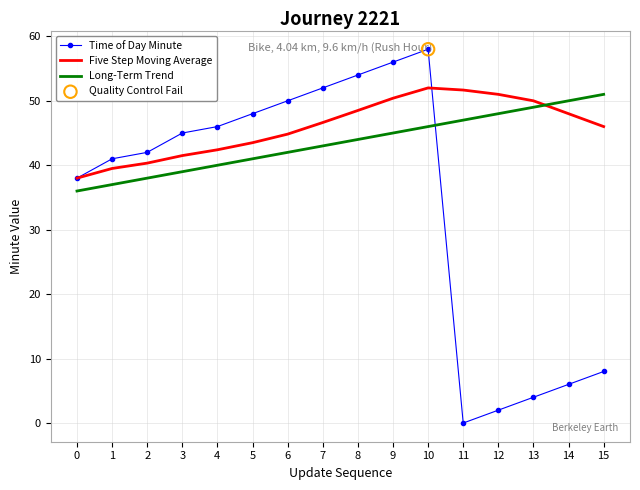

Which series has the largest total across all categories?

Five Step Moving Average